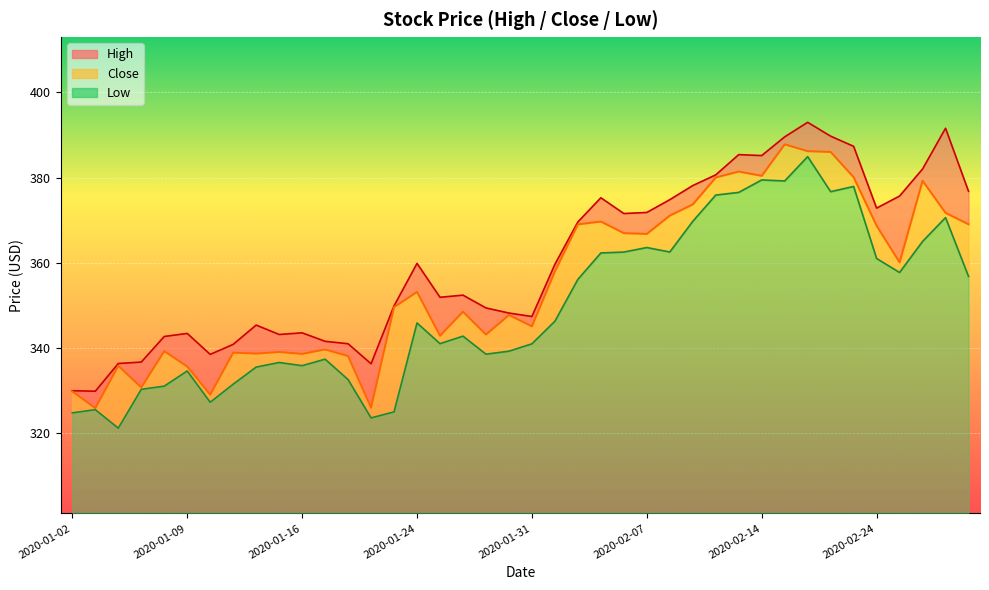

At which category does the chart reach its minimum across all series?

2020-01-06